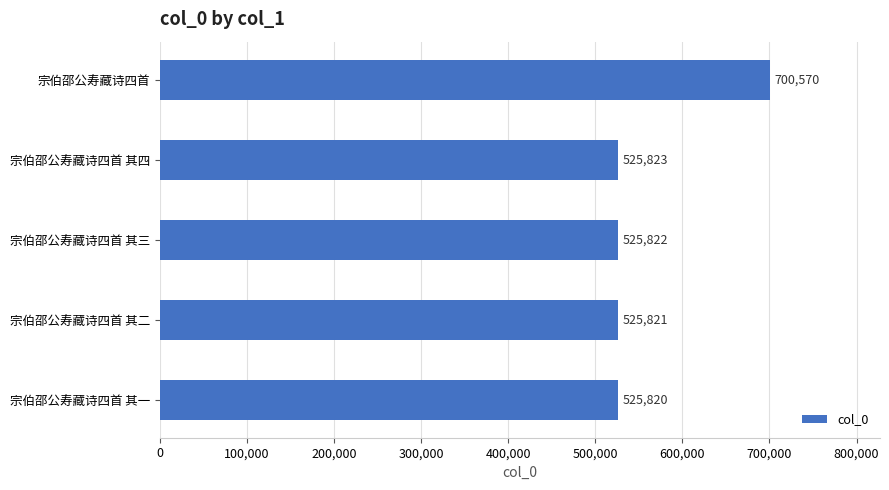

Read the value at 宗伯邵公寿藏诗四首 其一, to the nearest 50.

525800